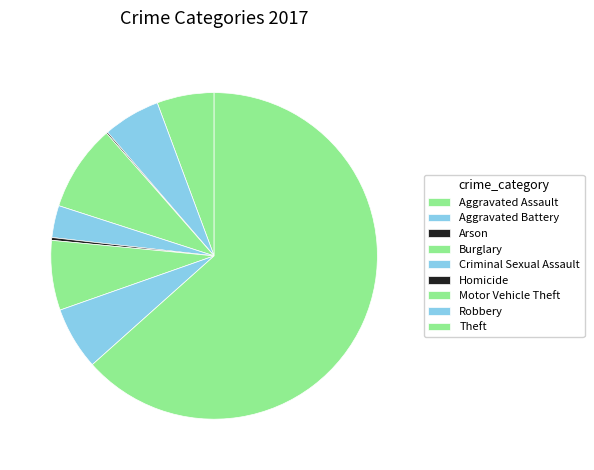

The Motor Vehicle Theft slice represents 21% of the pie. True or false?

False